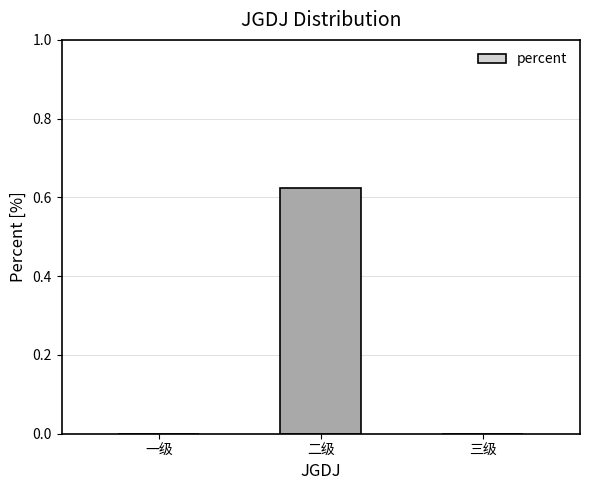

Count the values in the range 0 to 1.

3